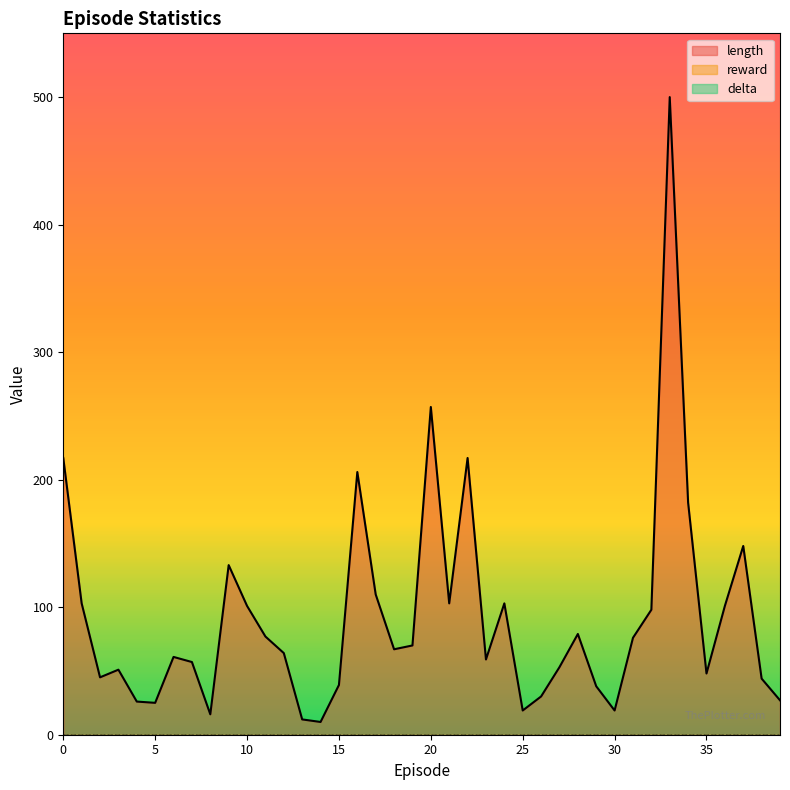

What is the difference between the second highest and second lowest values in the length series?

245